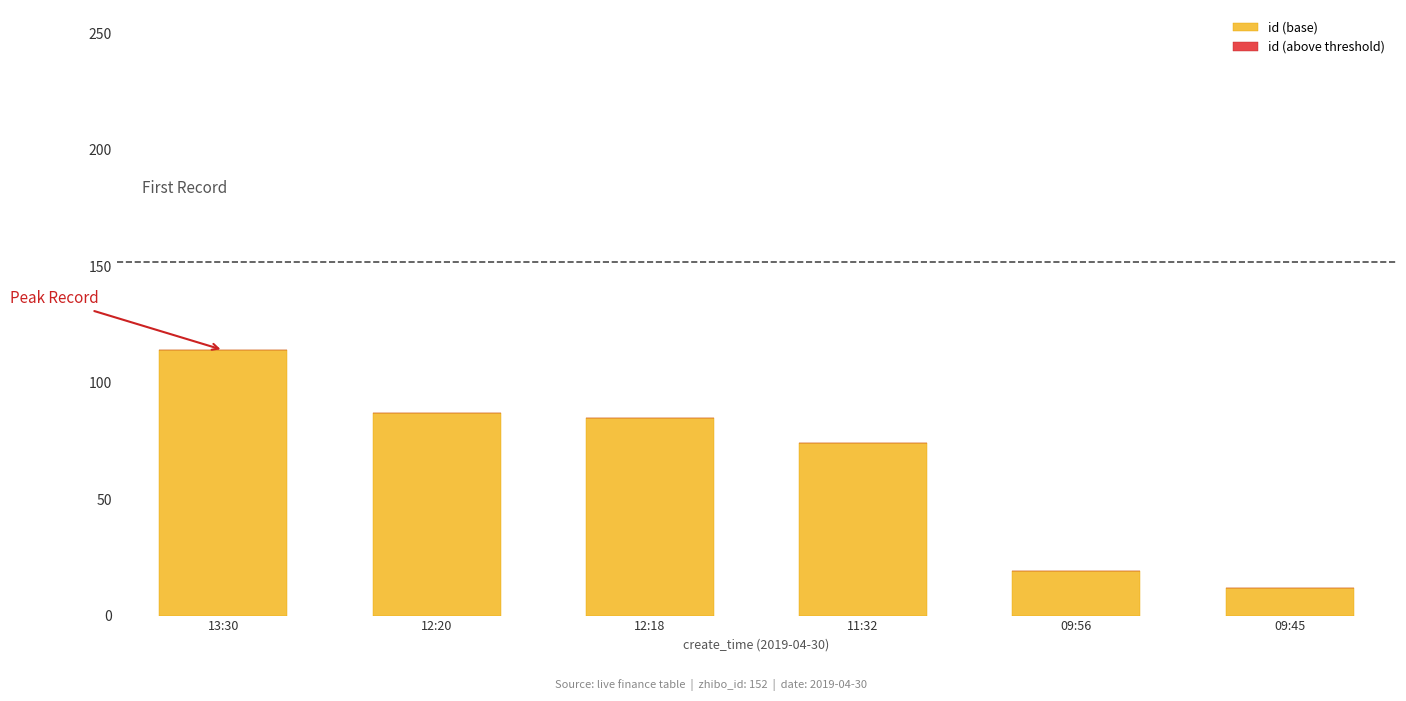

How many bars are there in total?

6